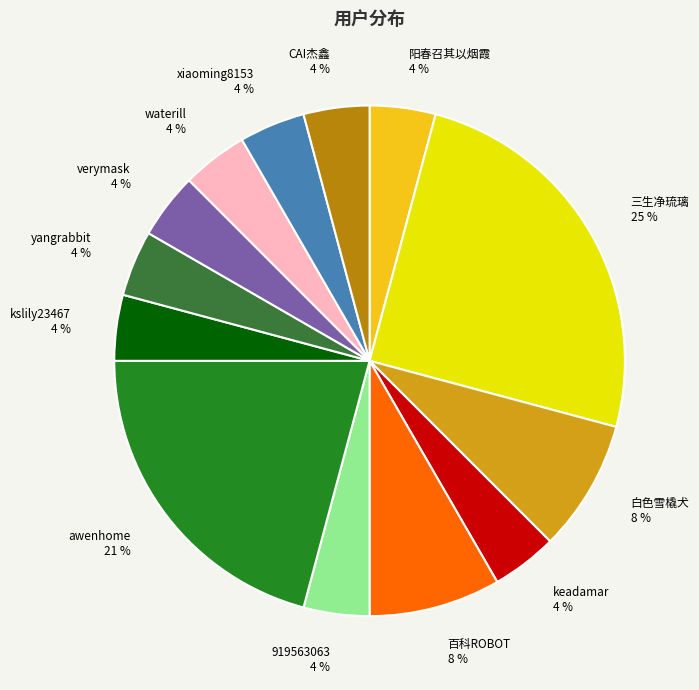

Is keadamar the majority of the pie?

No